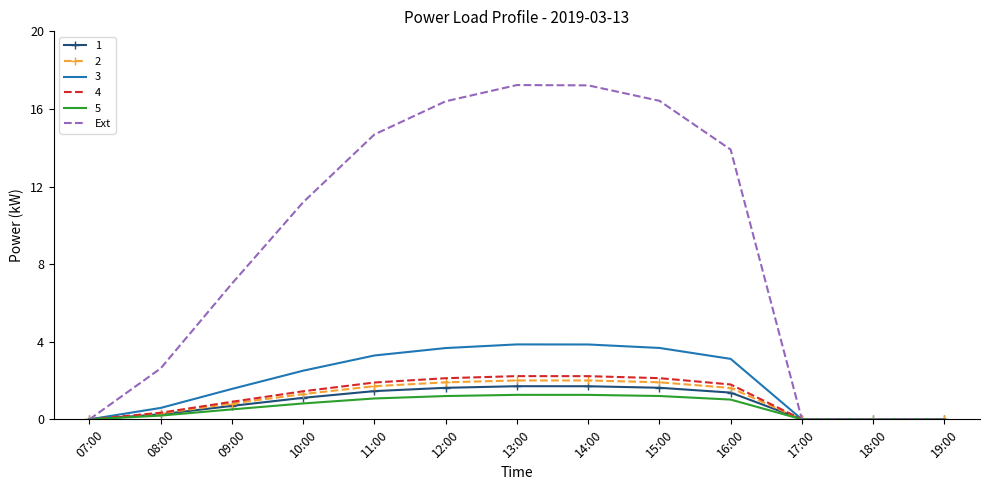

Is it true that 1 equals 1.1 at 10:00?

True